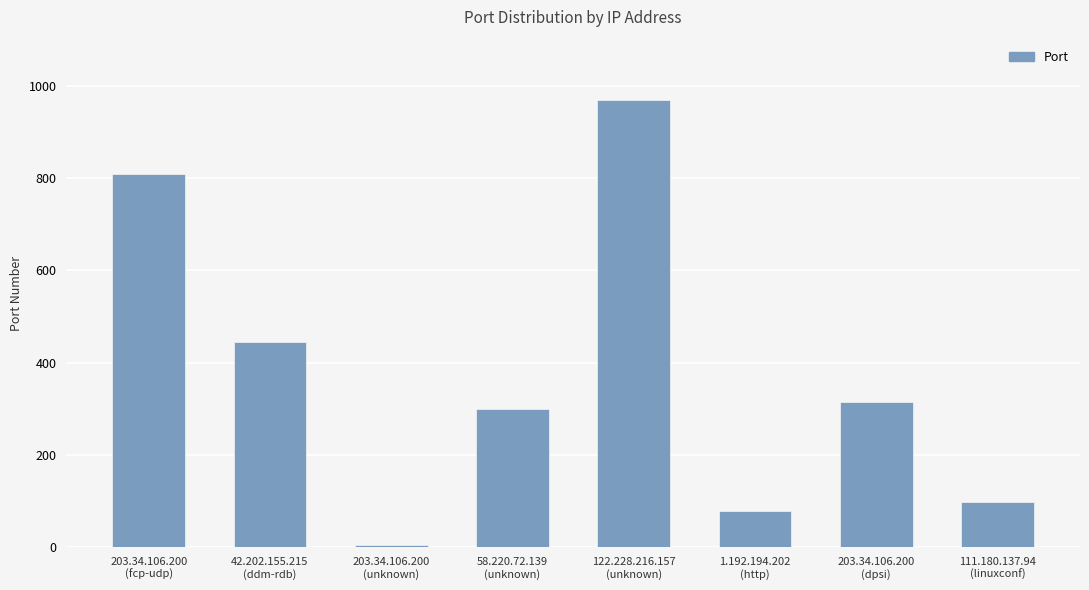

How many bars are there in total?

8